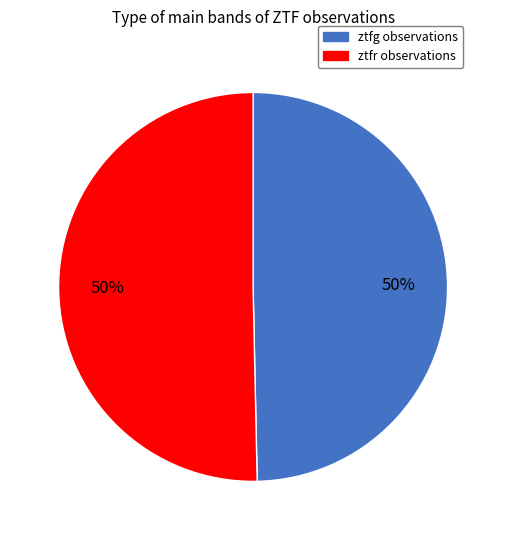

To the nearest percent, what is the average slice percentage?

50%